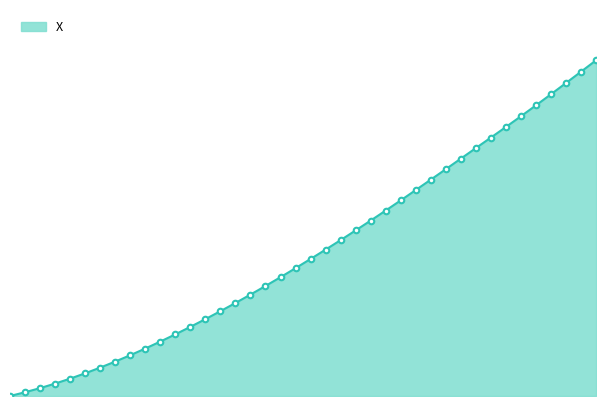

What is the difference between the maximum and minimum values?

21.4